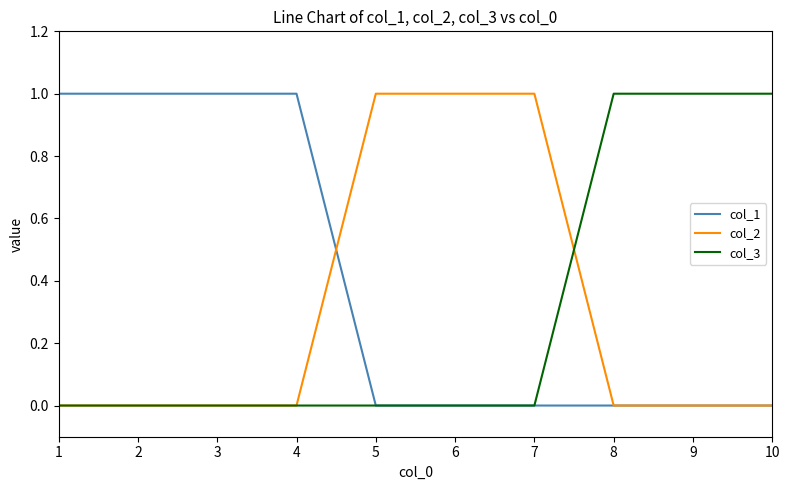

Reading right to left, extract all data points from this chart.

col_1: 10=0	9=0	8=0	7=0	6=0	5=0	4=1	3=1	2=1	1=1
col_2: 10=0	9=0	8=0	7=1	6=1	5=1	4=0	3=0	2=0	1=0
col_3: 10=1	9=1	8=1	7=0	6=0	5=0	4=0	3=0	2=0	1=0